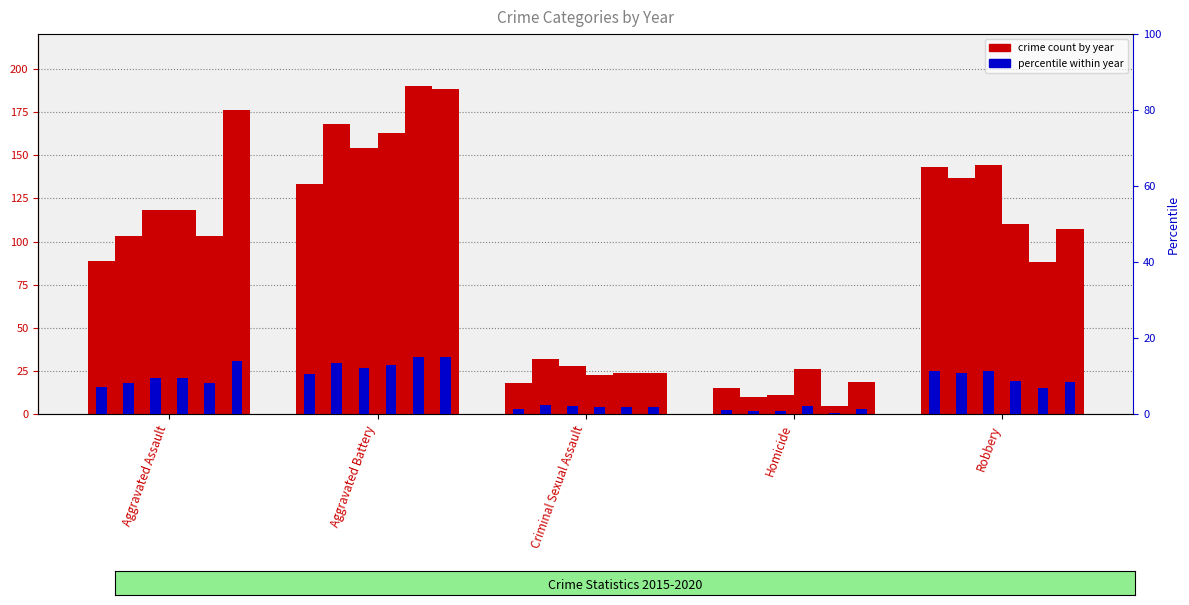

True or false: 2018 has a value of 110 at Robbery.

True